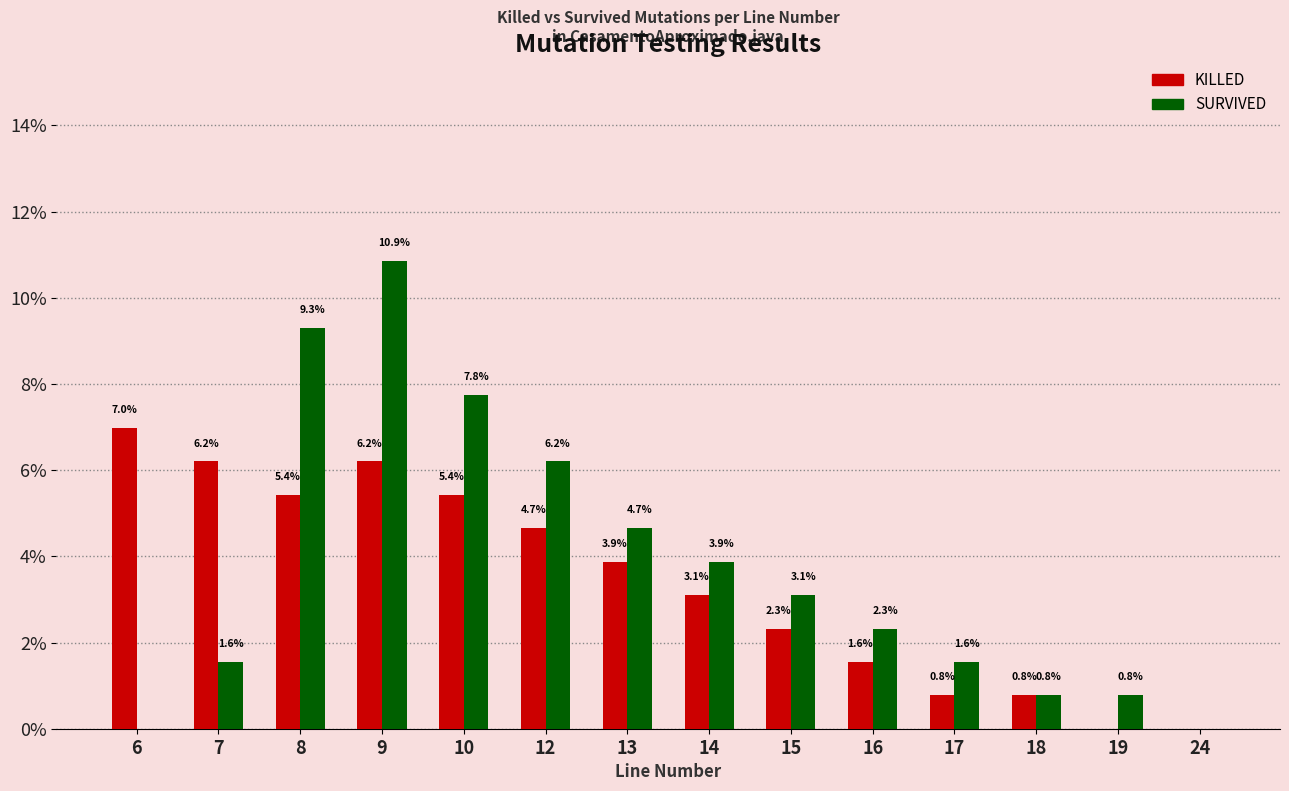

The KILLED series shows 3.1 at 14. True or false?

True